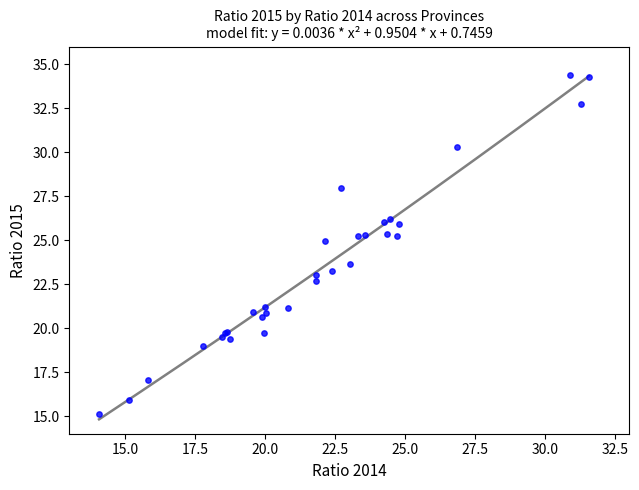

What Y value in the scatter plot is closest to 24?

23.6